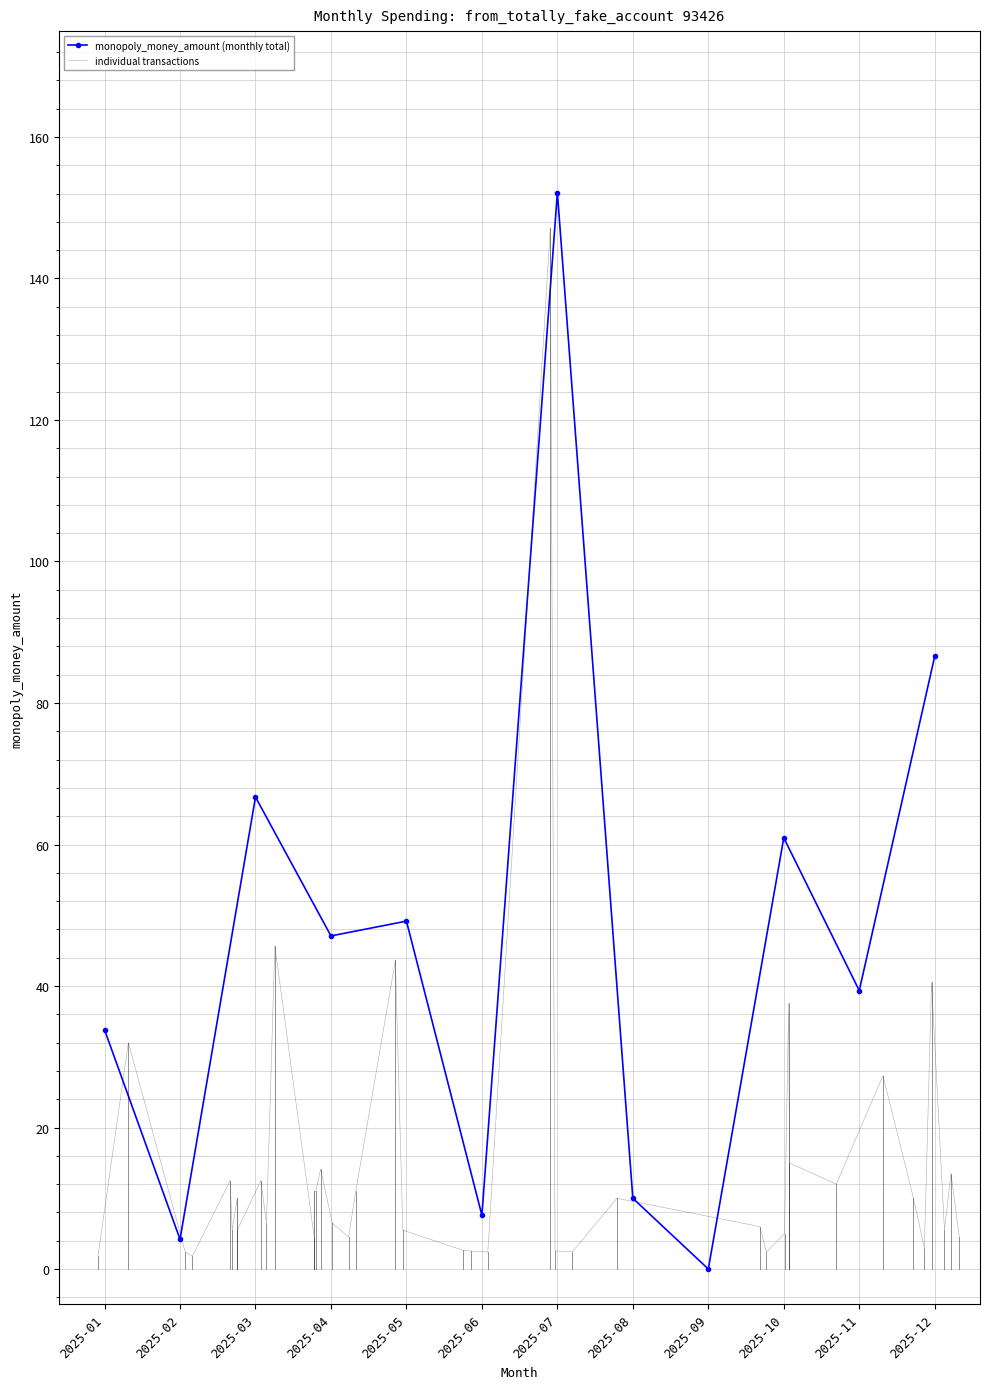

What is the maximum value for monopoly_money_amount (monthly total)?

152.1